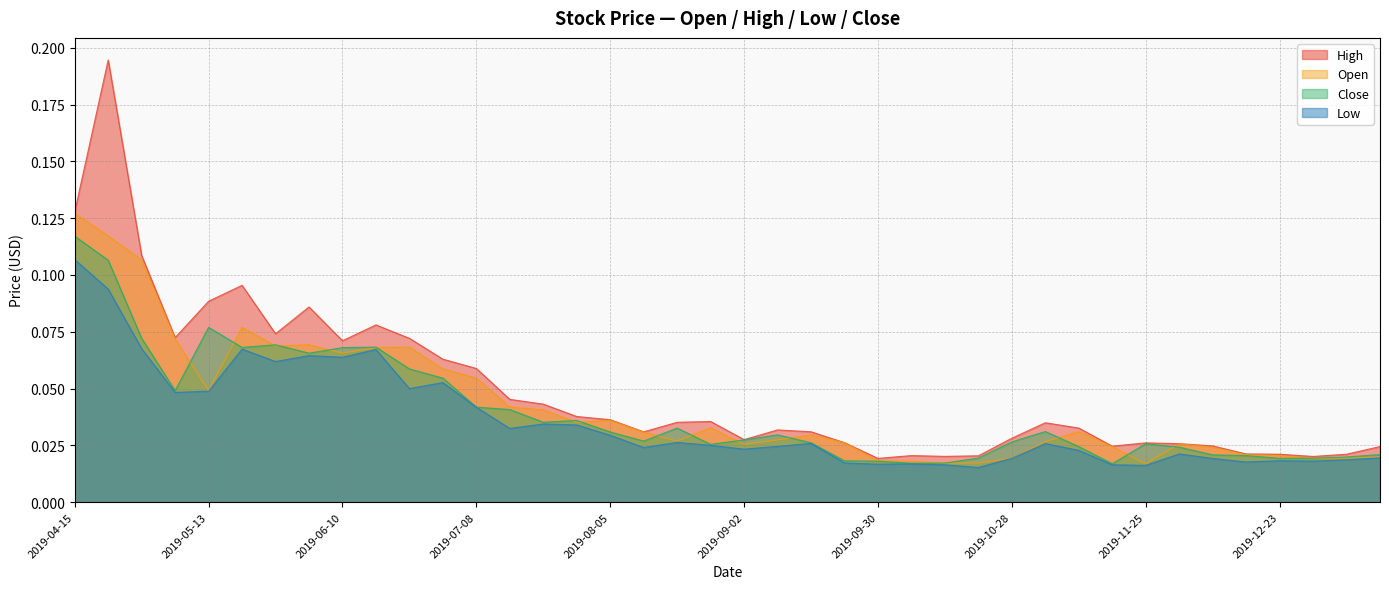

Reading left to right, transcribe all the data shown in this chart.

High: 0.1	0.2	0.1	0.1	0.1	0.1	0.1	0.1	0.1	0.1	0.1	0.1	0.1	0.0	0.0	0.0	0.0	0.0	0.0	0.0	0.0	0.0	0.0	0.0	0.0	0.0	0.0	0.0	0.0	0.0	0.0	0.0	0.0	0.0	0.0	0.0	0.0	0.0	0.0	0.0
Open: 0.1	0.1	0.1	0.1	0.0	0.1	0.1	0.1	0.1	0.1	0.1	0.1	0.1	0.0	0.0	0.0	0.0	0.0	0.0	0.0	0.0	0.0	0.0	0.0	0.0	0.0	0.0	0.0	0.0	0.0	0.0	0.0	0.0	0.0	0.0	0.0	0.0	0.0	0.0	0.0
Close: 0.1	0.1	0.1	0.0	0.1	0.1	0.1	0.1	0.1	0.1	0.1	0.1	0.0	0.0	0.0	0.0	0.0	0.0	0.0	0.0	0.0	0.0	0.0	0.0	0.0	0.0	0.0	0.0	0.0	0.0	0.0	0.0	0.0	0.0	0.0	0.0	0.0	0.0	0.0	0.0
Low: 0.1	0.1	0.1	0.0	0.0	0.1	0.1	0.1	0.1	0.1	0.0	0.1	0.0	0.0	0.0	0.0	0.0	0.0	0.0	0.0	0.0	0.0	0.0	0.0	0.0	0.0	0.0	0.0	0.0	0.0	0.0	0.0	0.0	0.0	0.0	0.0	0.0	0.0	0.0	0.0